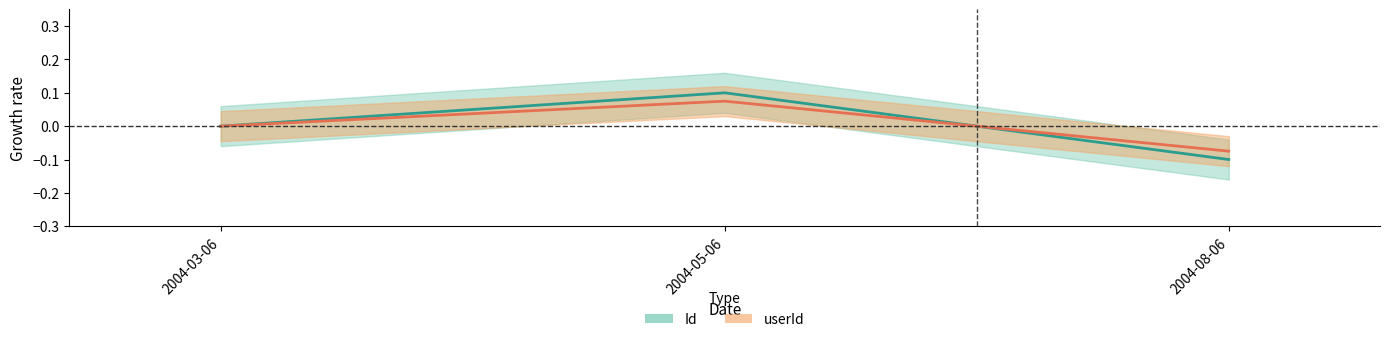

How many data points in userId are above 0?

1